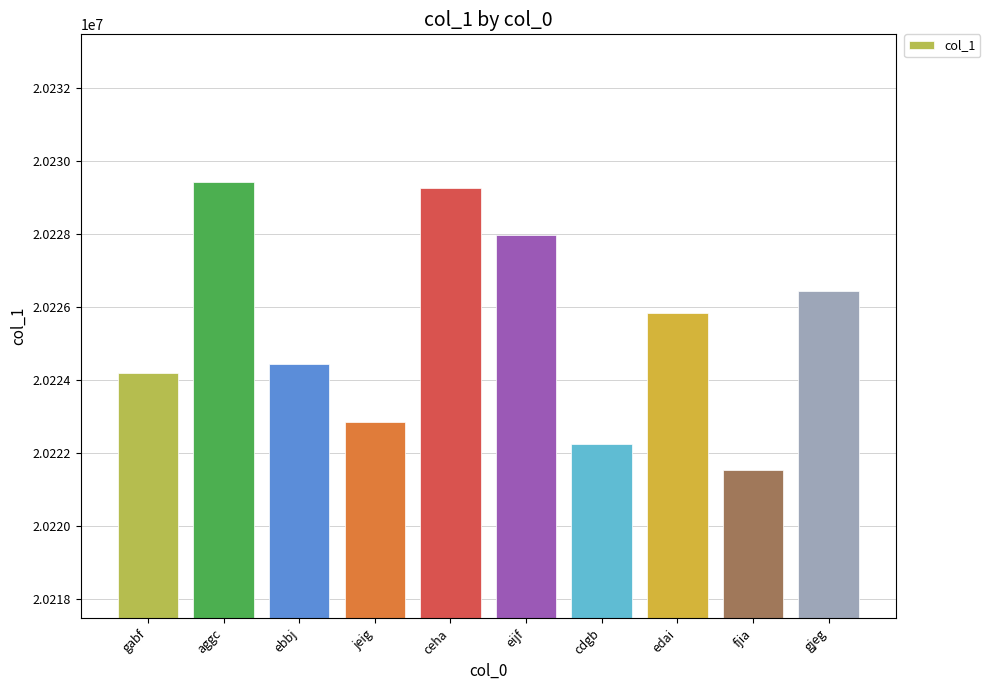

At which label does the data first exceed 20225823?

aggc